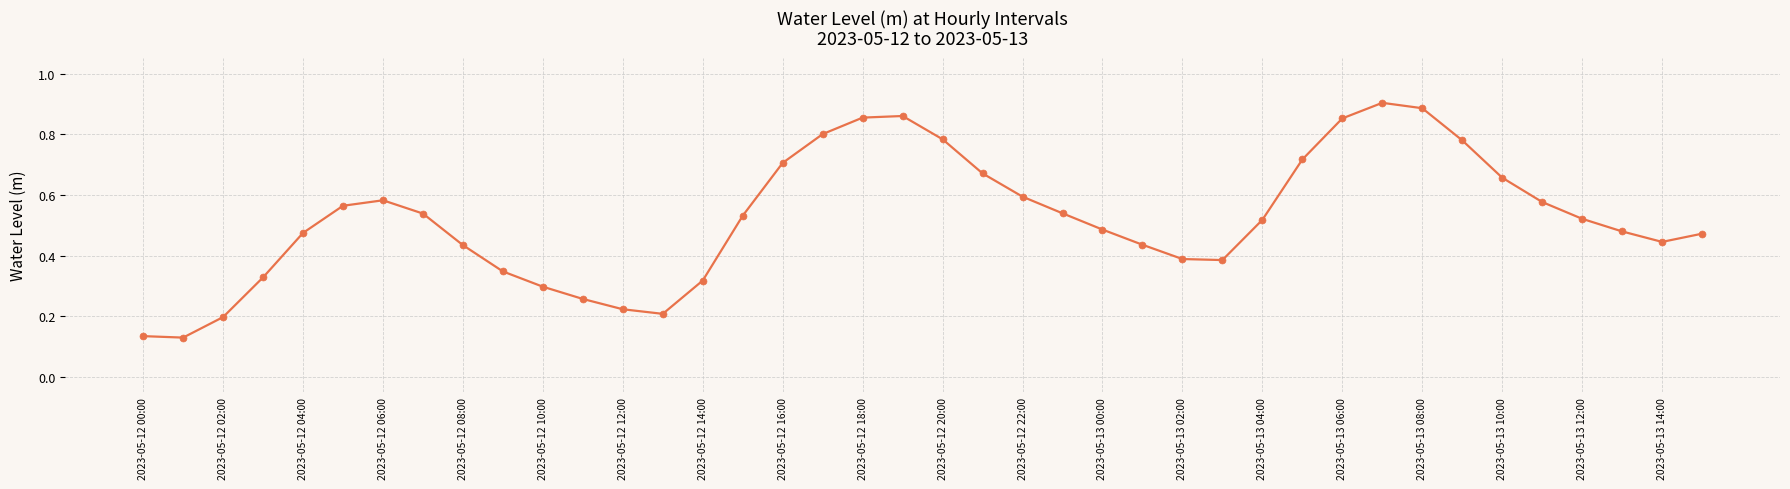

What is the sum of all values?

20.9